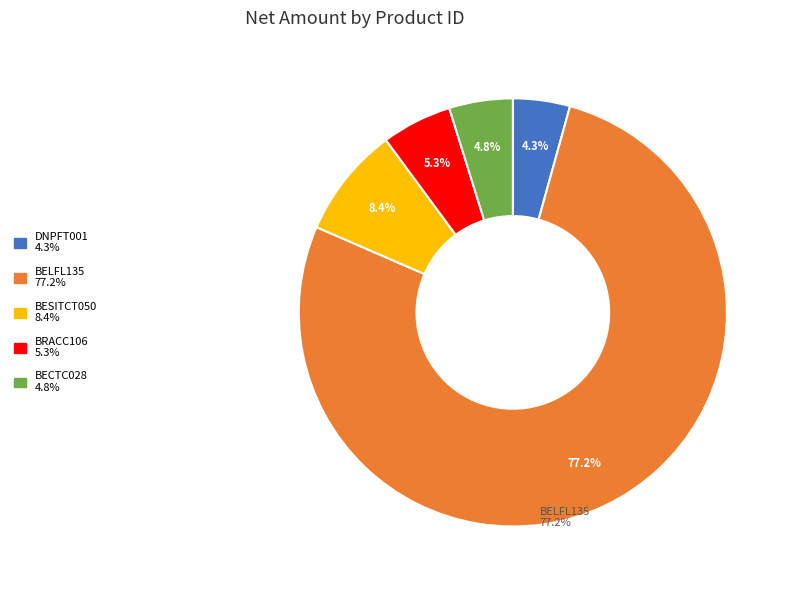

Which category has the biggest portion of the pie?

BELFL135